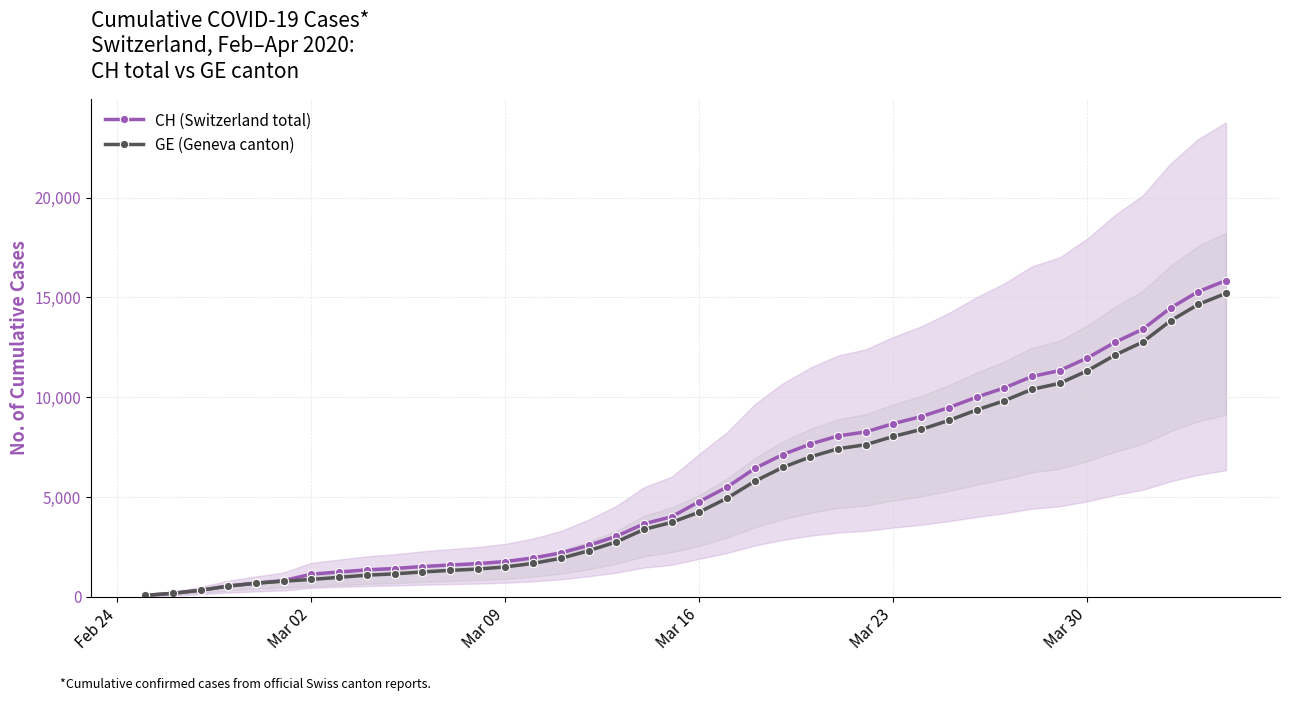

List the series in order of their peak value, lowest first.

GE (Geneva canton), CH (Switzerland total)